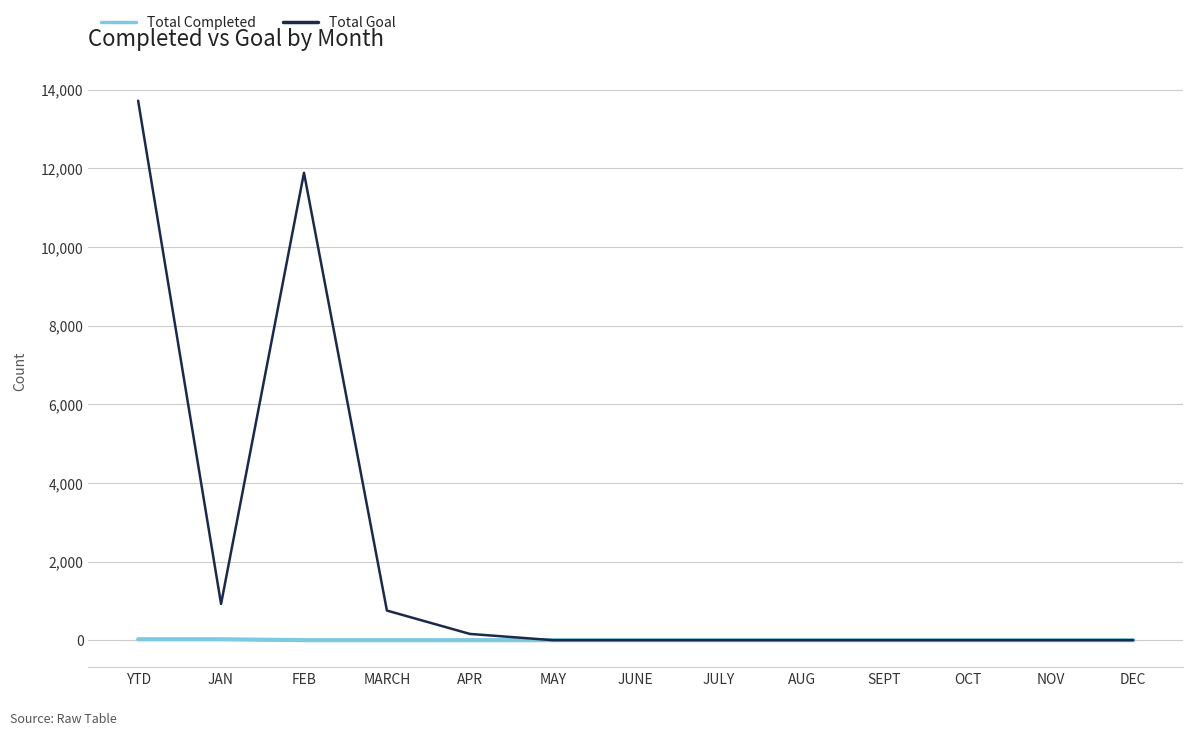

At which category is the sum across all series the highest?

YTD